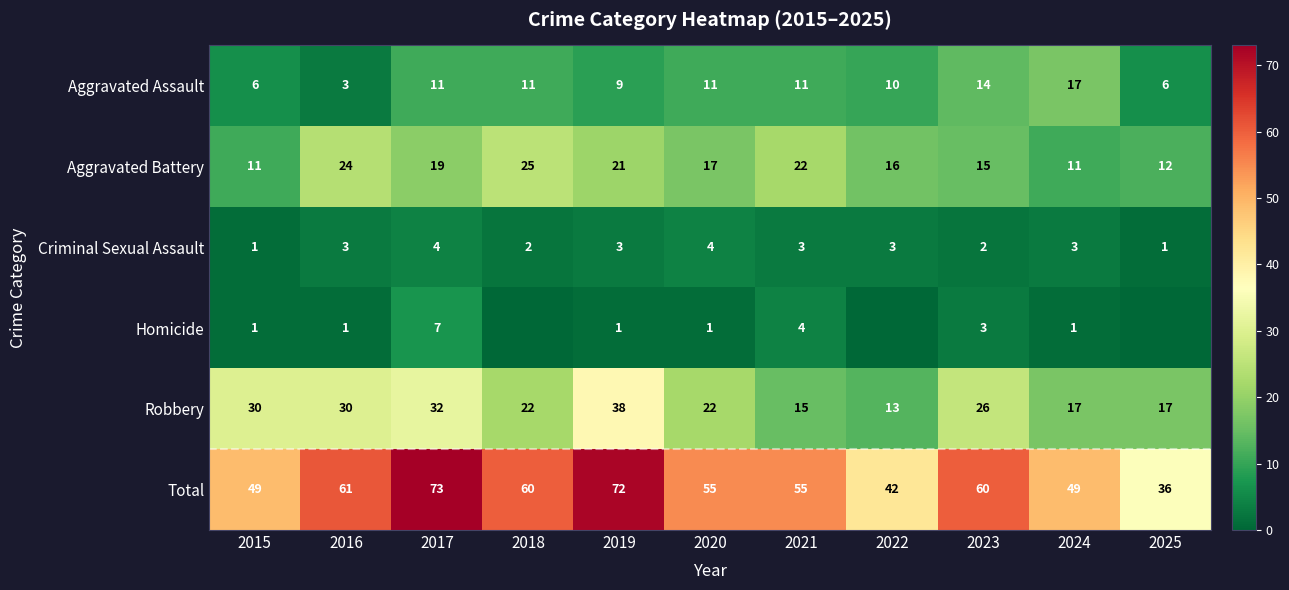

The value of Aggravated Assault at 2019 is 6. True or false?

False